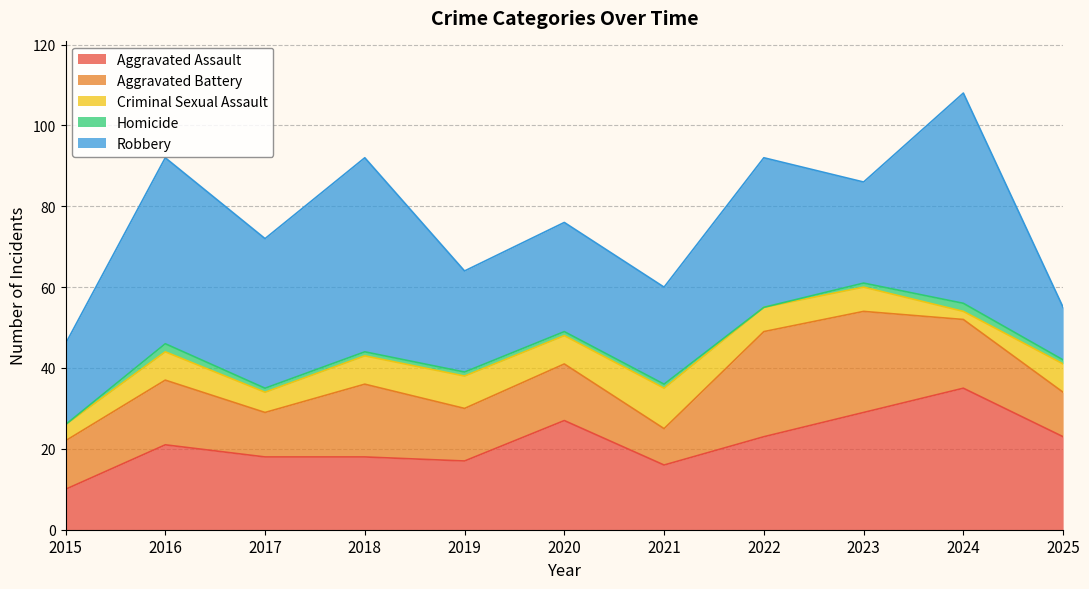

Between 2022 and 2024, which series saw the biggest shift?

Robbery